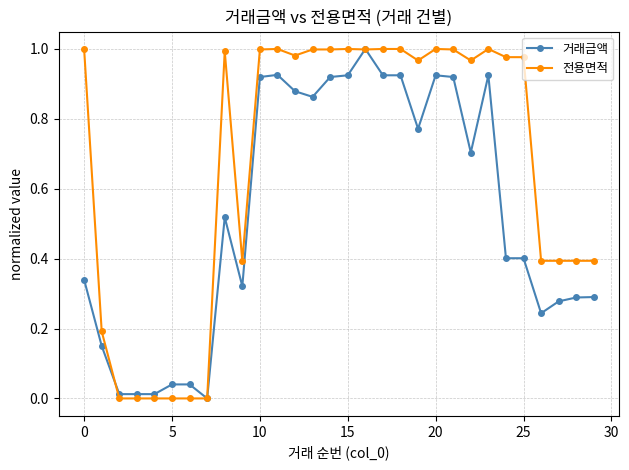

Which series has the largest total across all categories?

전용면적